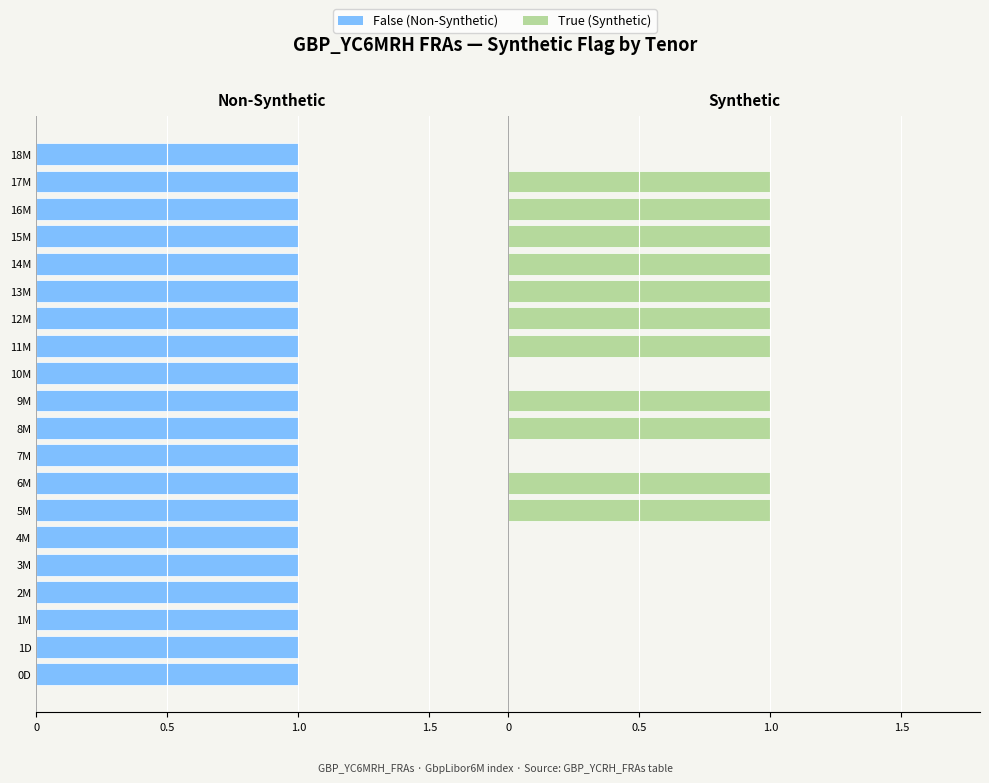

Rank the series by their average value, from highest to lowest.

False, True